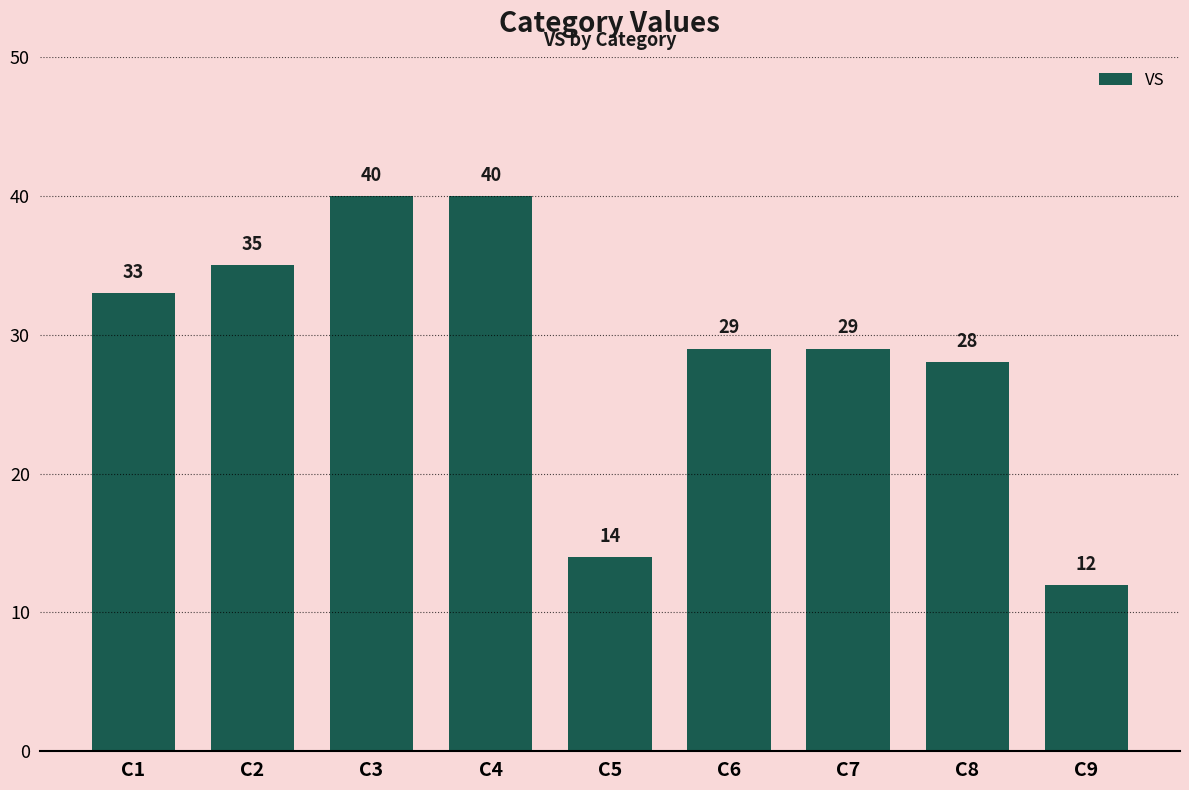

Approximately how many times larger is the value at C7 compared to C2?

0.8